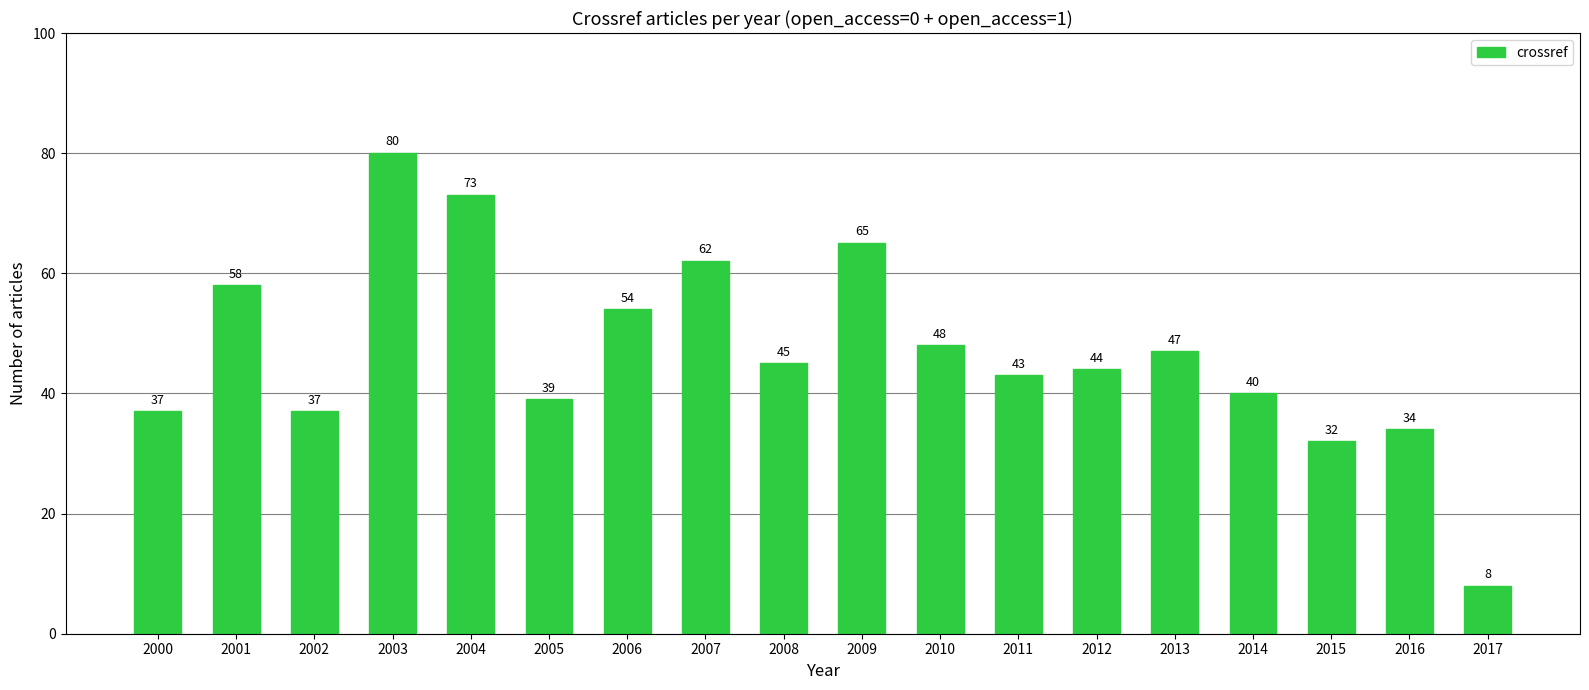

True or false: the data shows 49 at 2015.

False